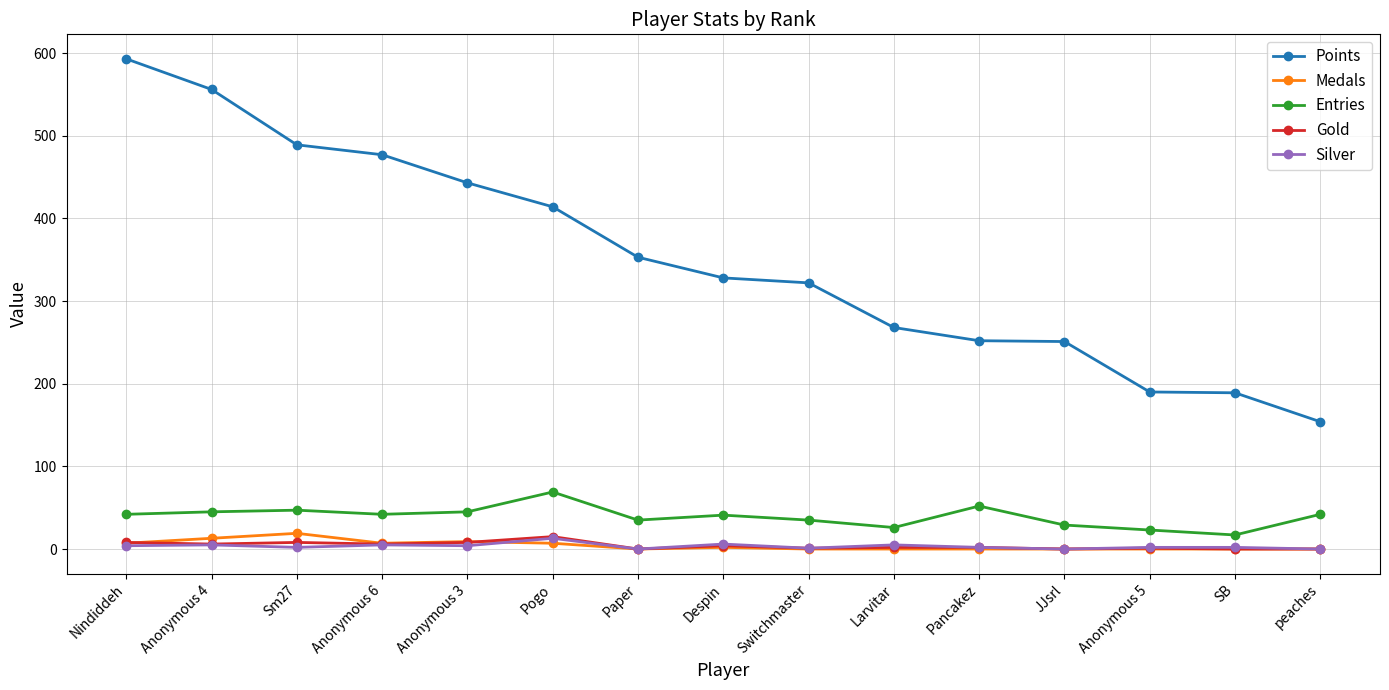

What is the maximum value shown in the chart?

593